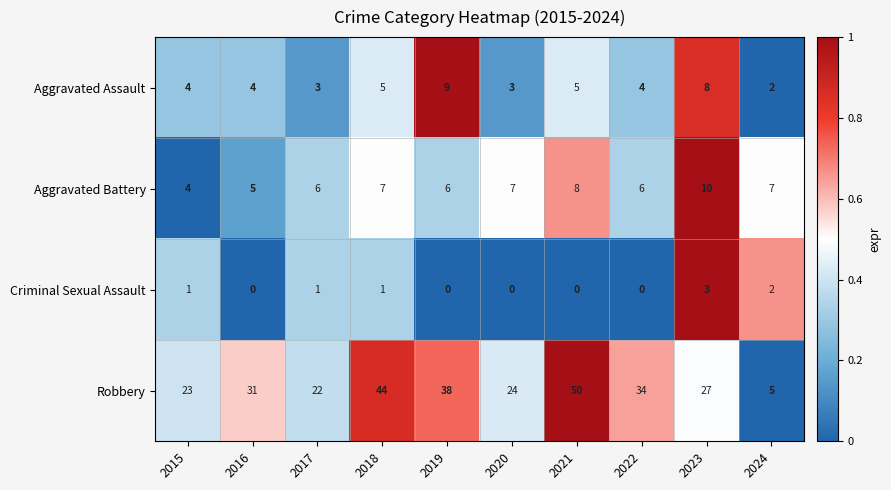

Which series has the largest total across all categories?

Robbery